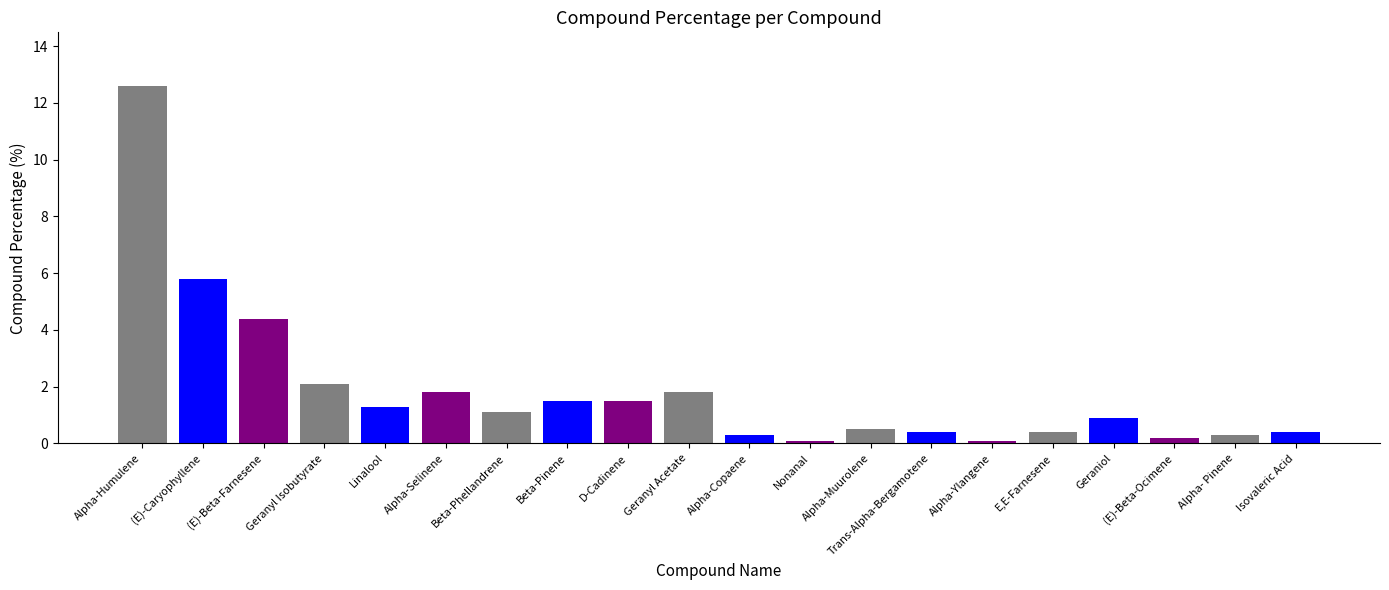

The value at Alpha-Ylangene is 0.1. True or false?

True